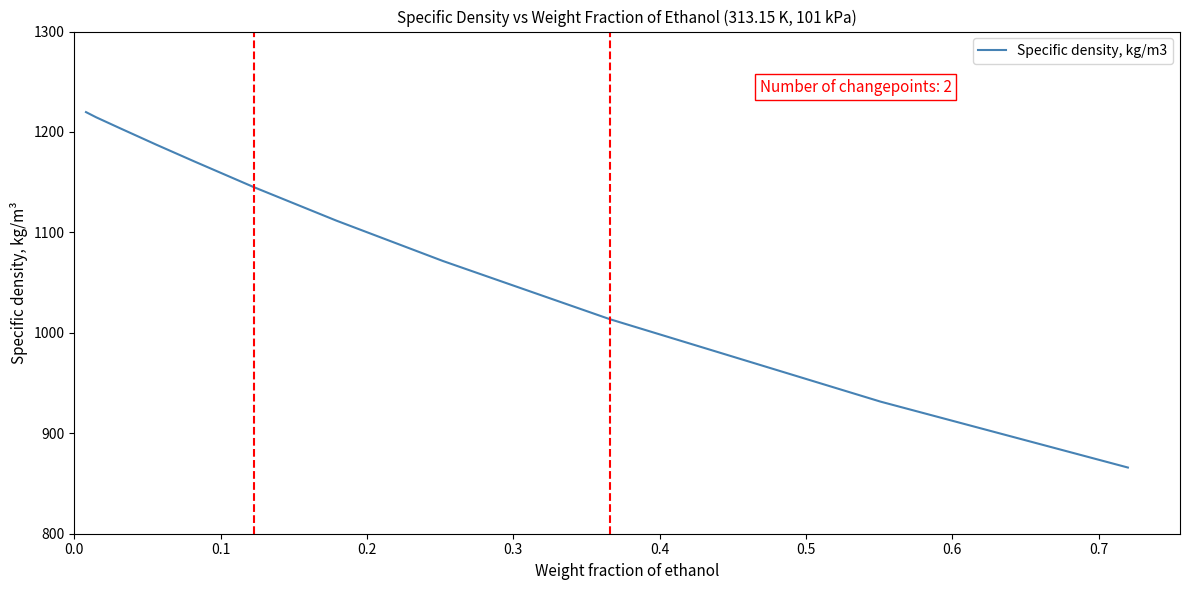

Is this an area chart (filled region under the line)?

No